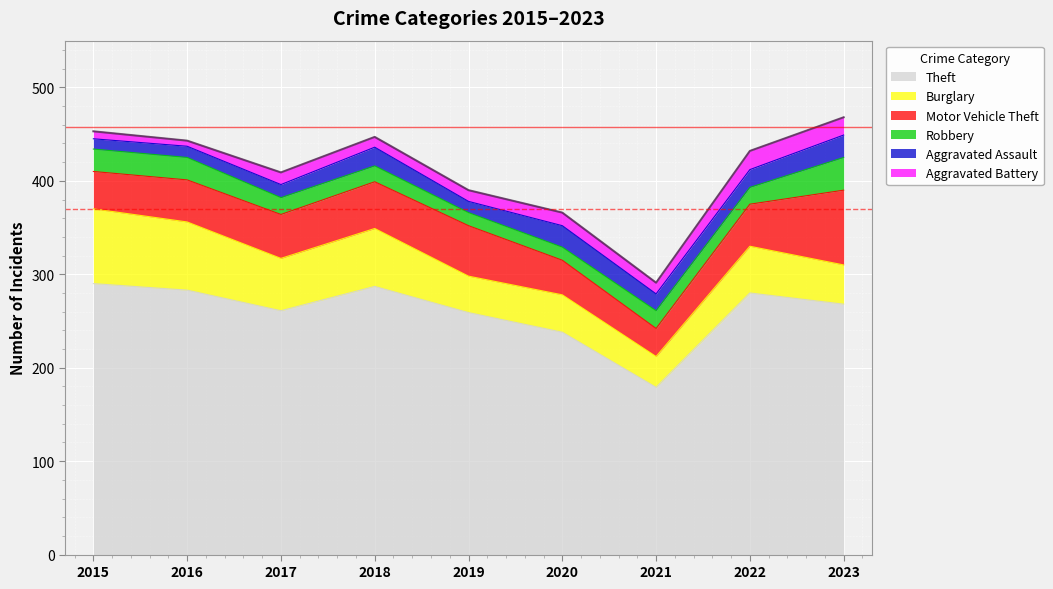

What is the spread (max minus min) of values at 2016?

277